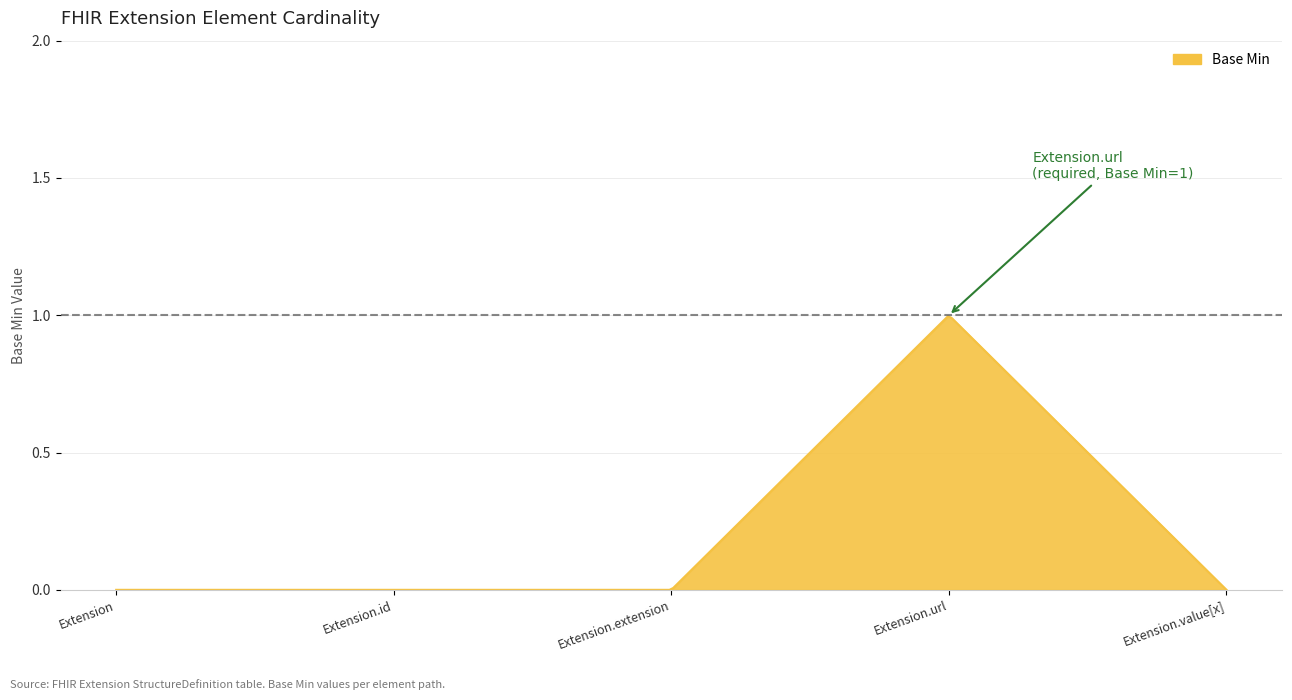

How many lines are shown in the chart?

1